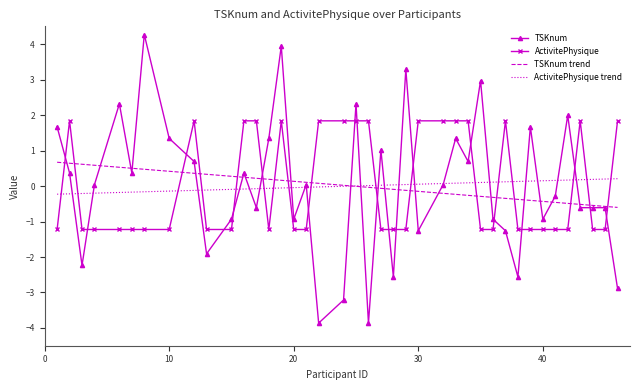

Which series ends up on top after the final intersection of ActivitePhysique and ActivitePhysique trend?

ActivitePhysique